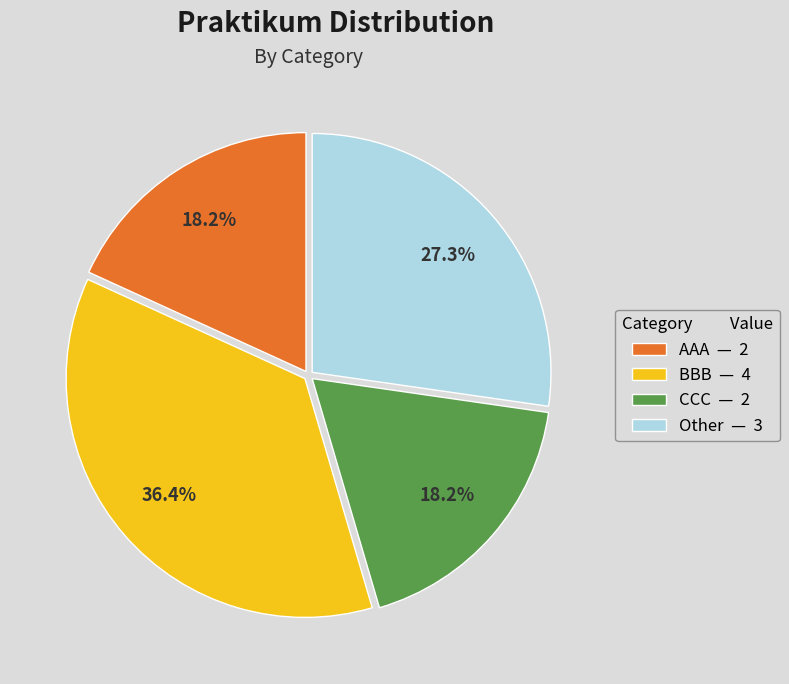

To the nearest percent, what is the combined percentage of BBB and CCC?

55%